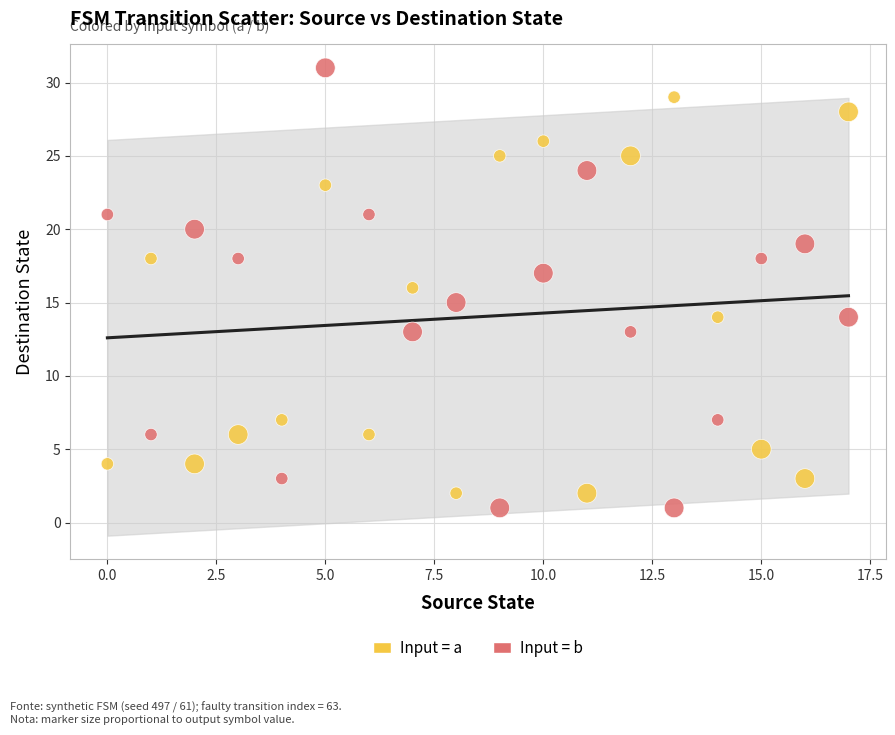

Across all data points, what is the range of Y values (max minus min)?

30